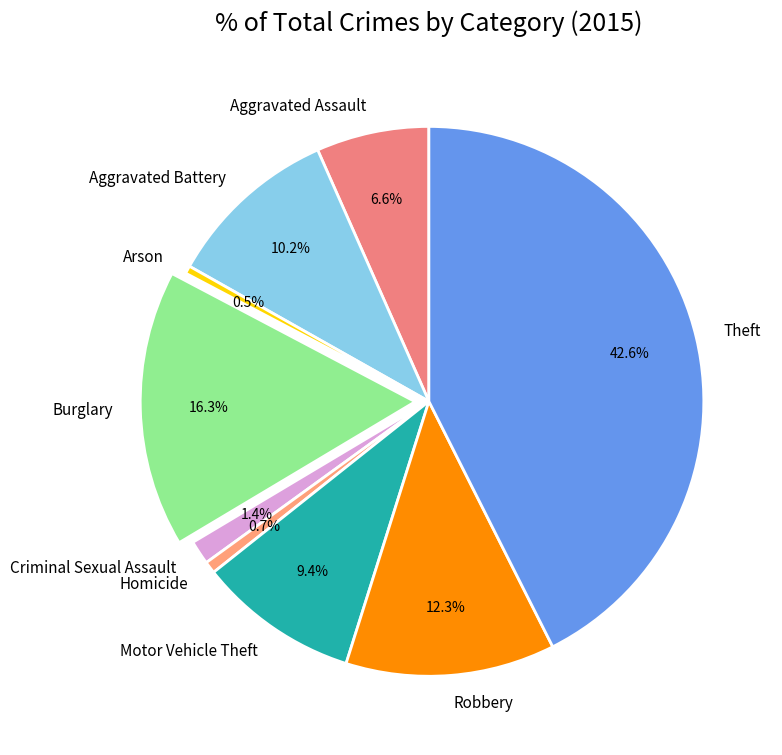

Is there a majority slice in this chart?

No